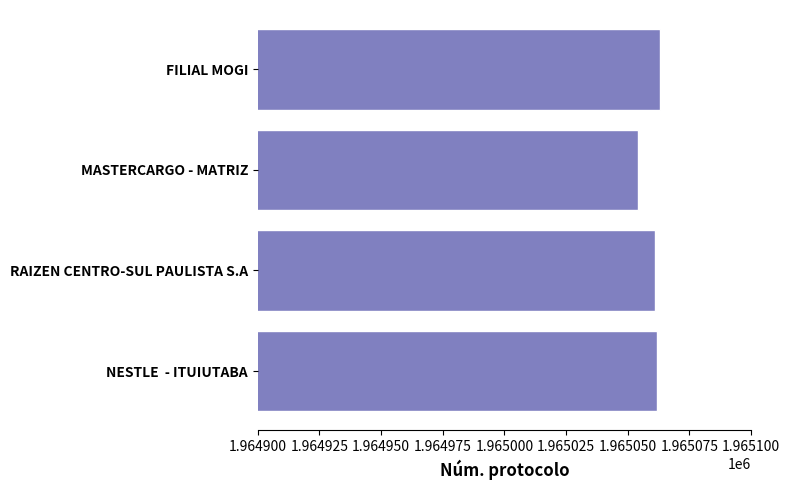

Reading top to bottom, transcribe all the data shown in this chart.

FILIAL MOGI=1965063	MASTERCARGO - MATRIZ=1965054	RAIZEN CENTRO-SUL PAULISTA S.A=1965061	NESTLE  - ITUIUTABA=1965062